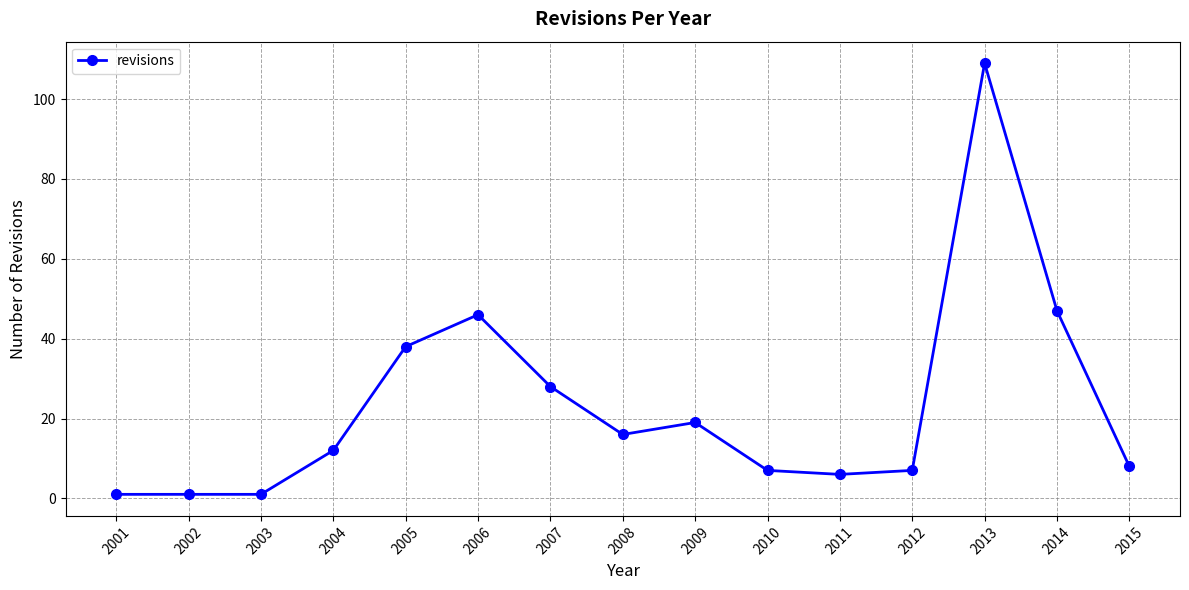

What is the change in value from 2010 to 2011?

-1